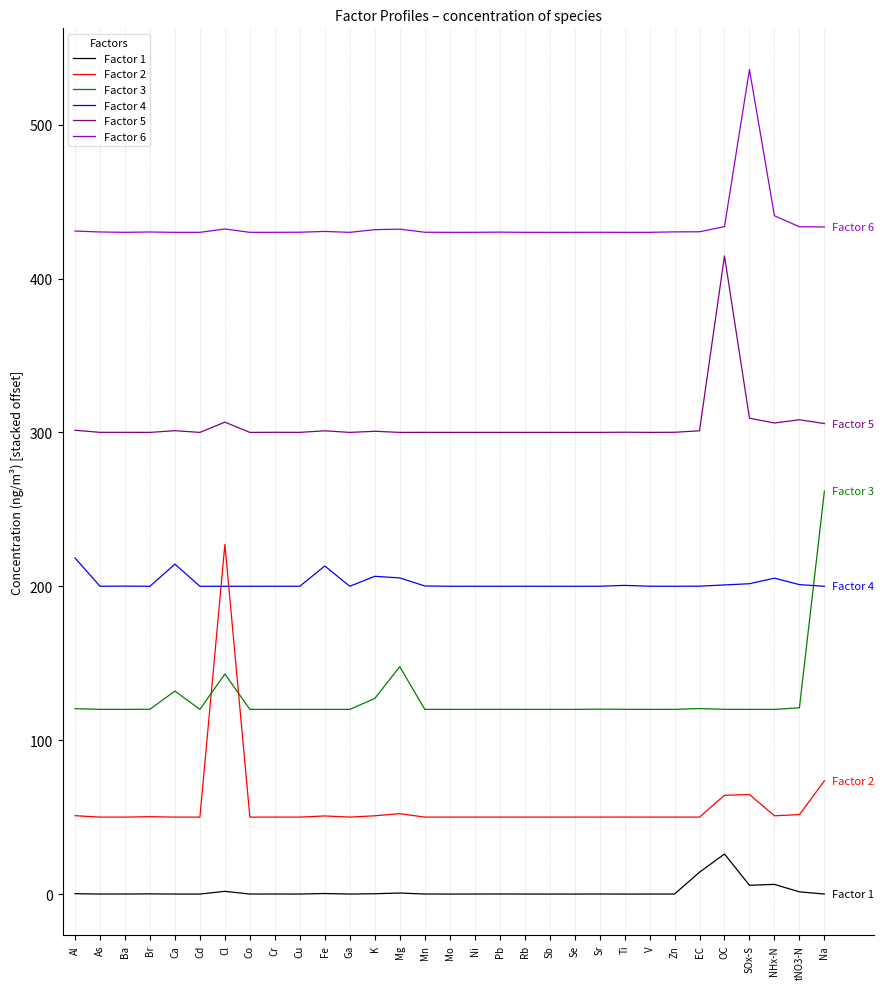

How many lines are shown in the chart?

6